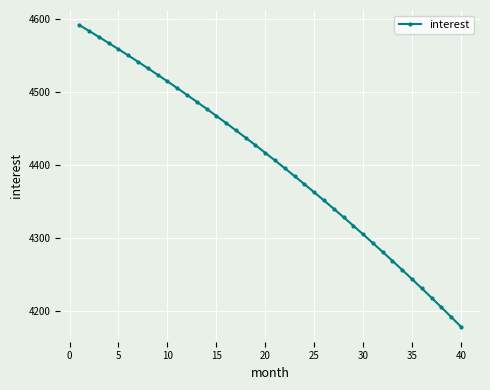

True or false: the data has more than 1 interior local peaks.

False